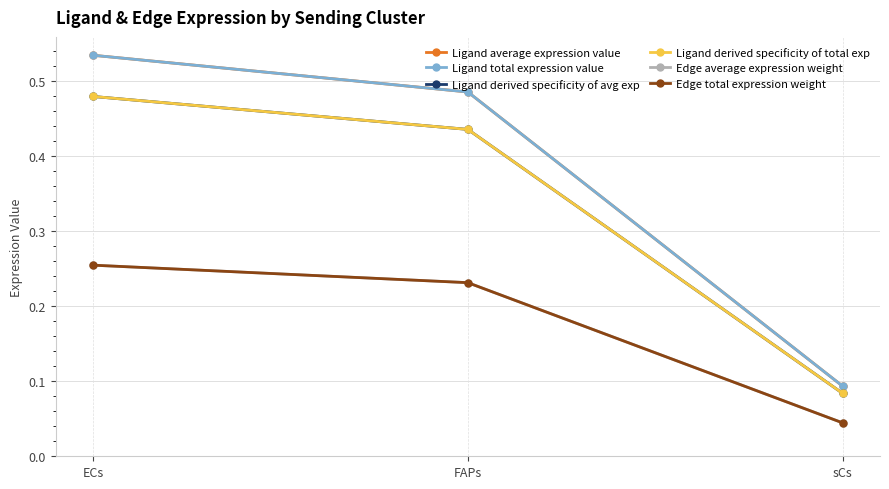

Is this an area chart (filled region under the line)?

No